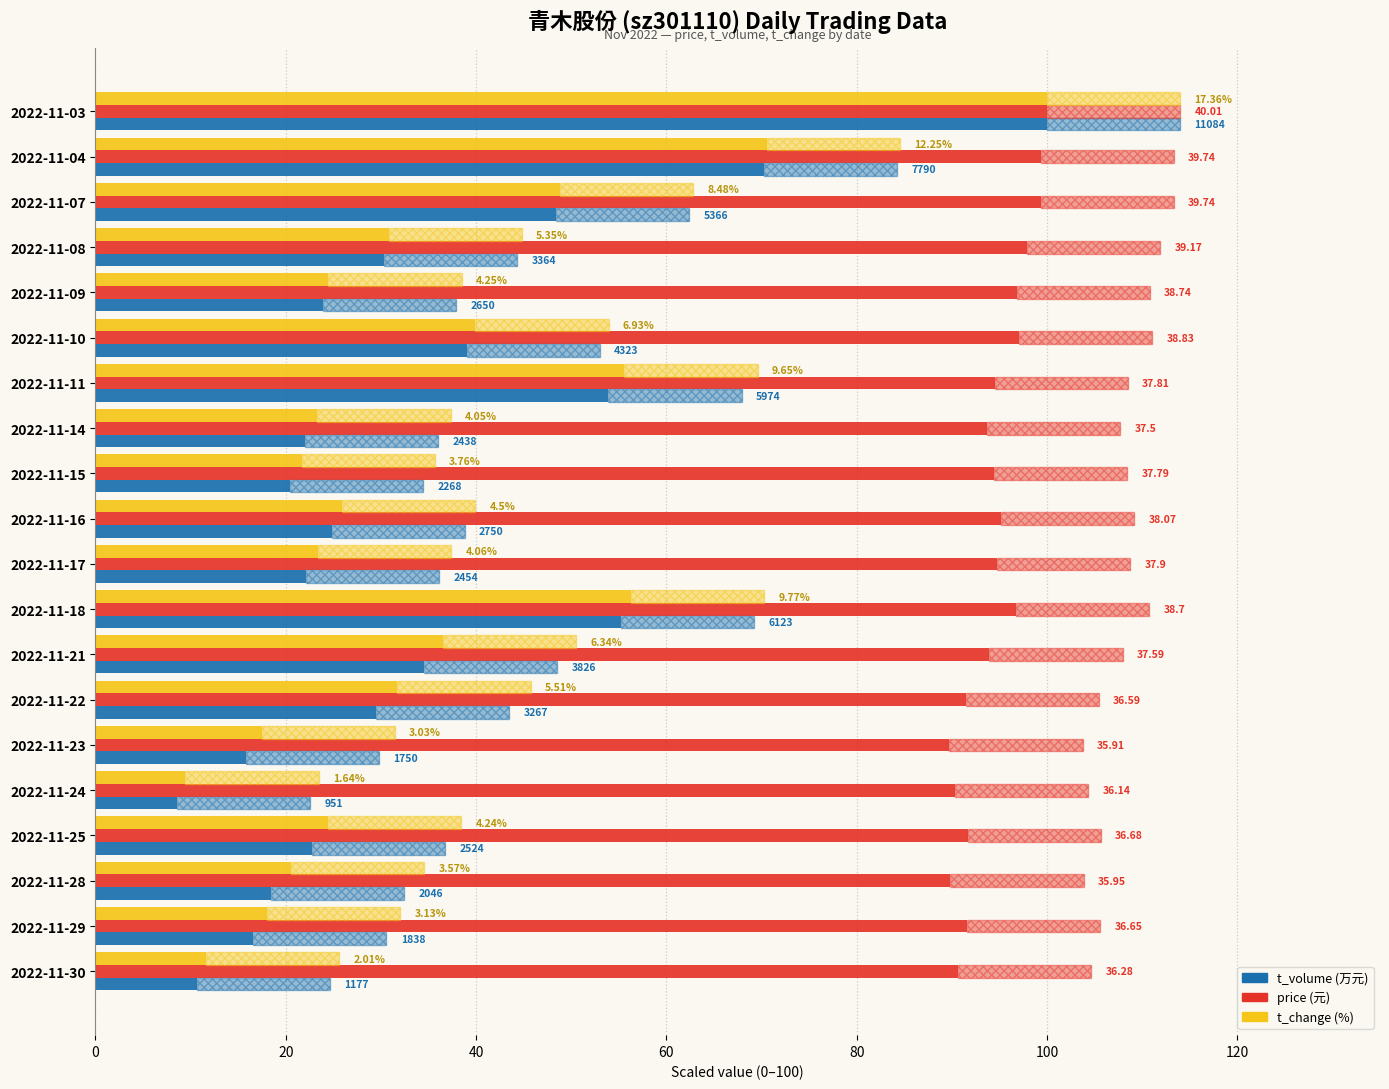

The value of t_change at 2022-11-07 is 12.0. True or false?

False